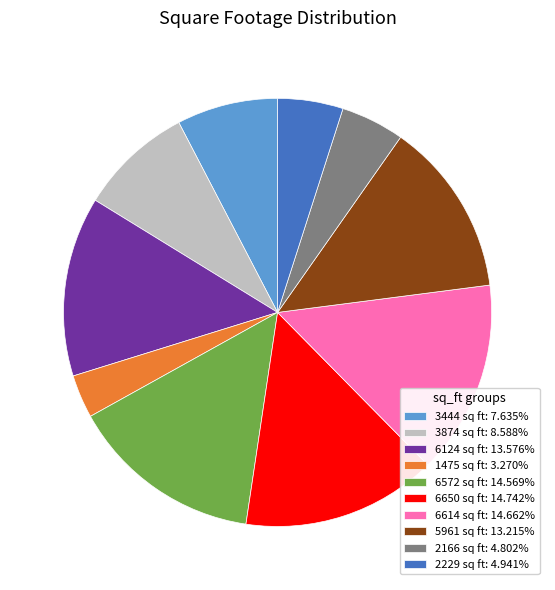

How many slices are in this pie chart?

10